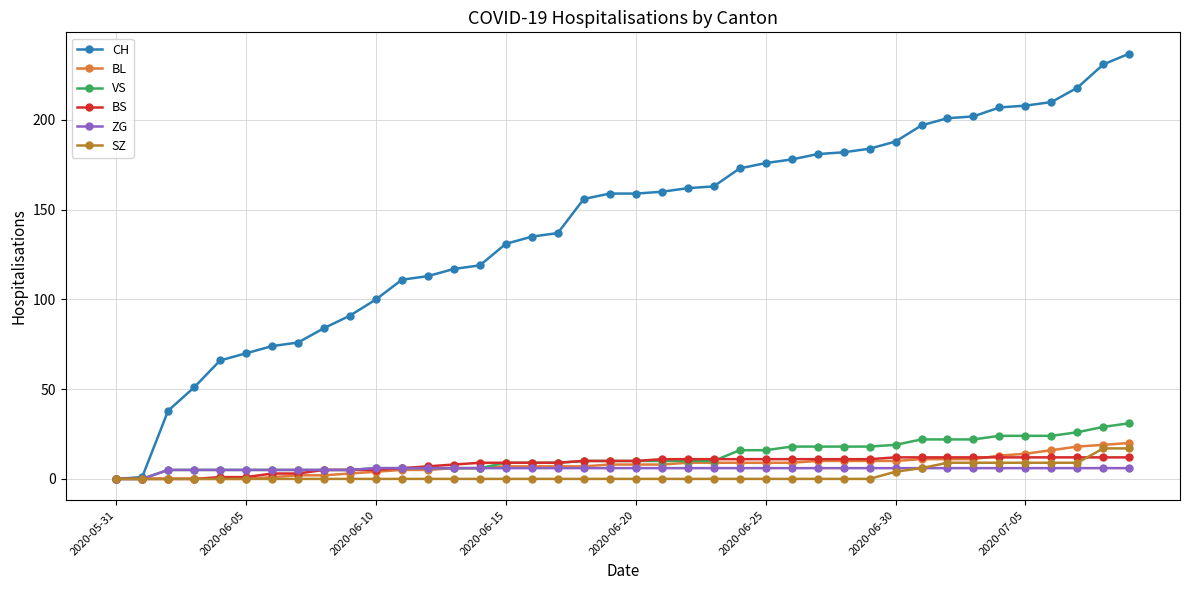

What is the highest value of the SZ series?

17